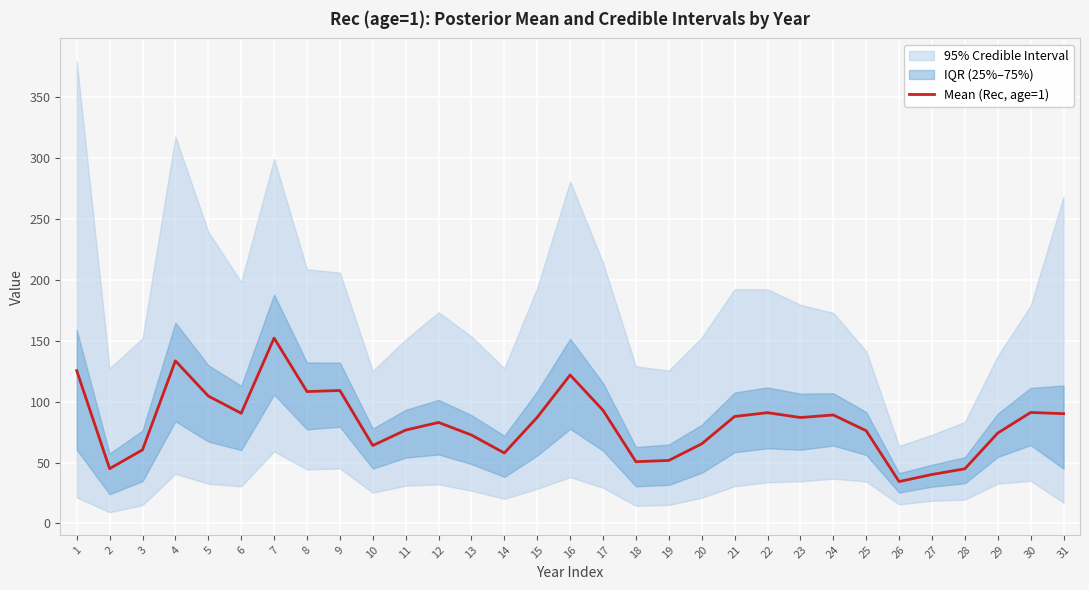

Is it true that the value at 14 is 103.0?

False